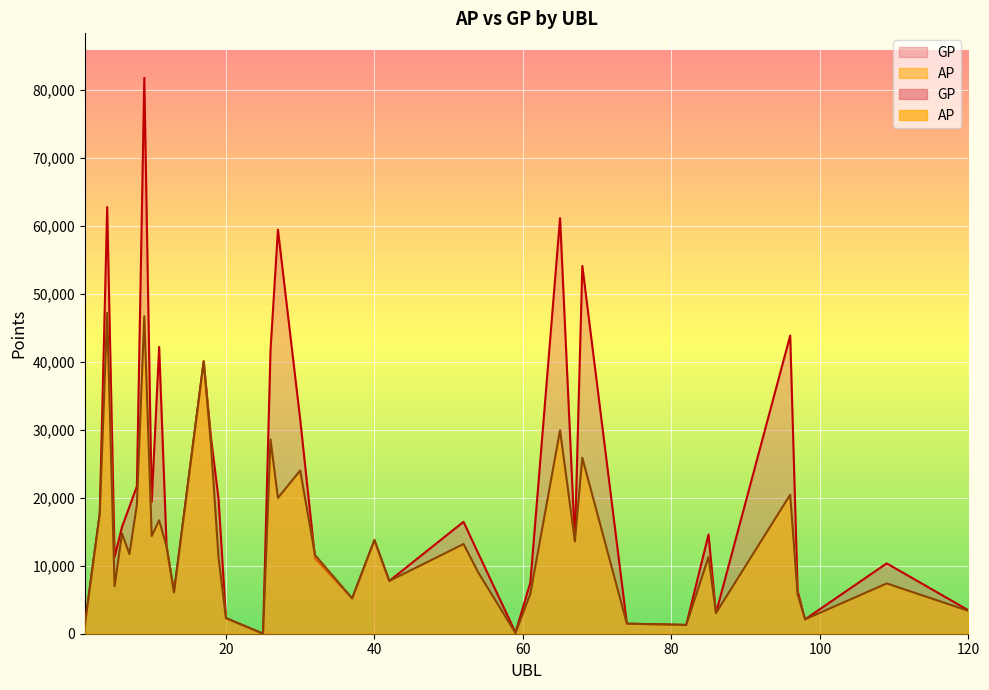

List the labels in order of AP value, smallest first.

25, 59, 82, 1, 74, 98, 20, 86, 120, 37, 97, 61, 13, 5, 109, 42, 54, 19, 85, 32, 7, 12, 52, 67, 40, 10, 6, 11, 3, 8, 27, 96, 30, 68, 18, 26, 65, 17, 9, 4